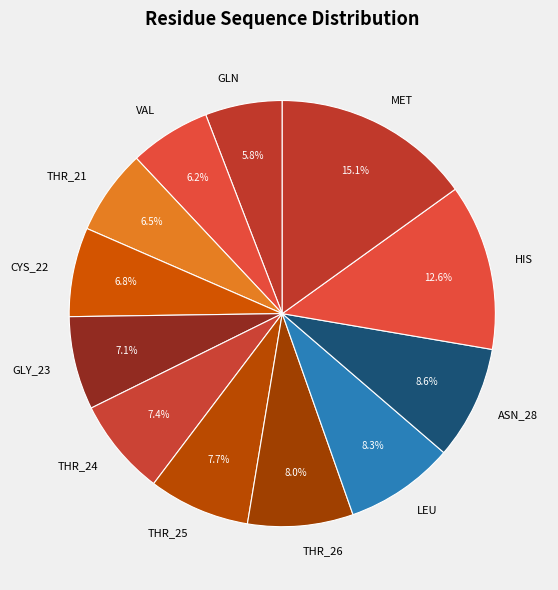

Which slice is the largest?

MET